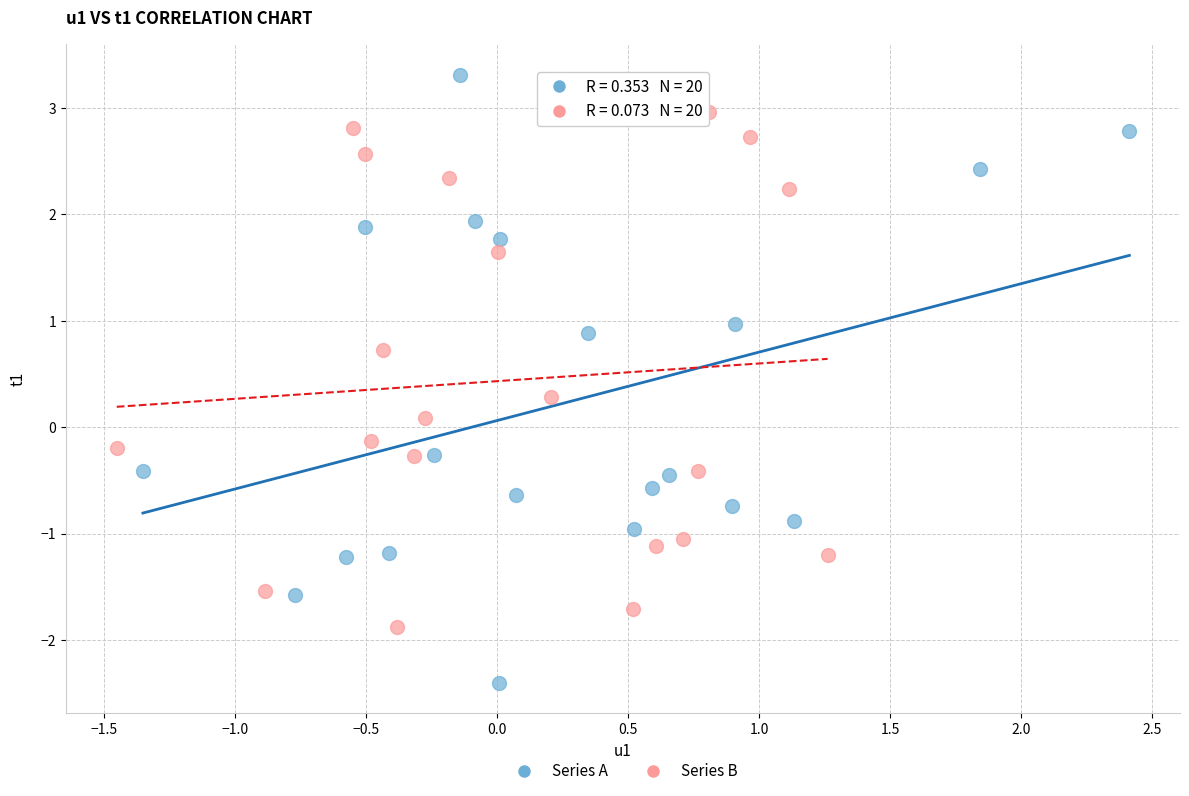

Which series has the widest spread of Y values?

Series A